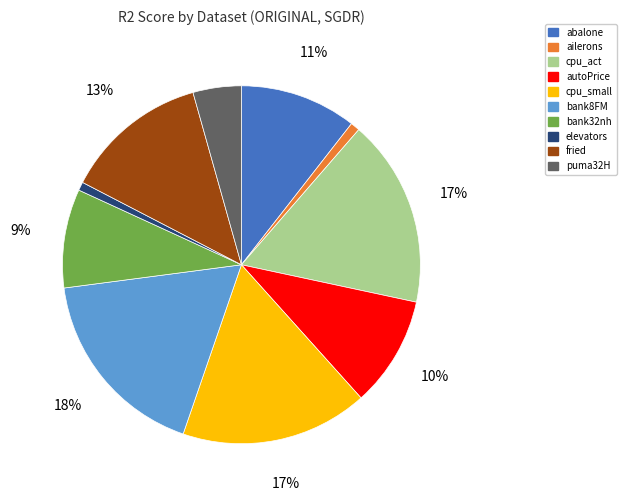

Which category has the biggest portion of the pie?

bank8FM